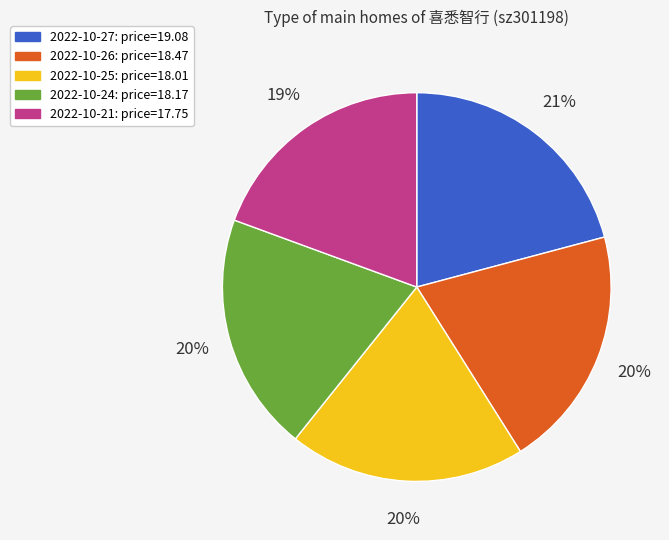

How many slices are in this pie chart?

5